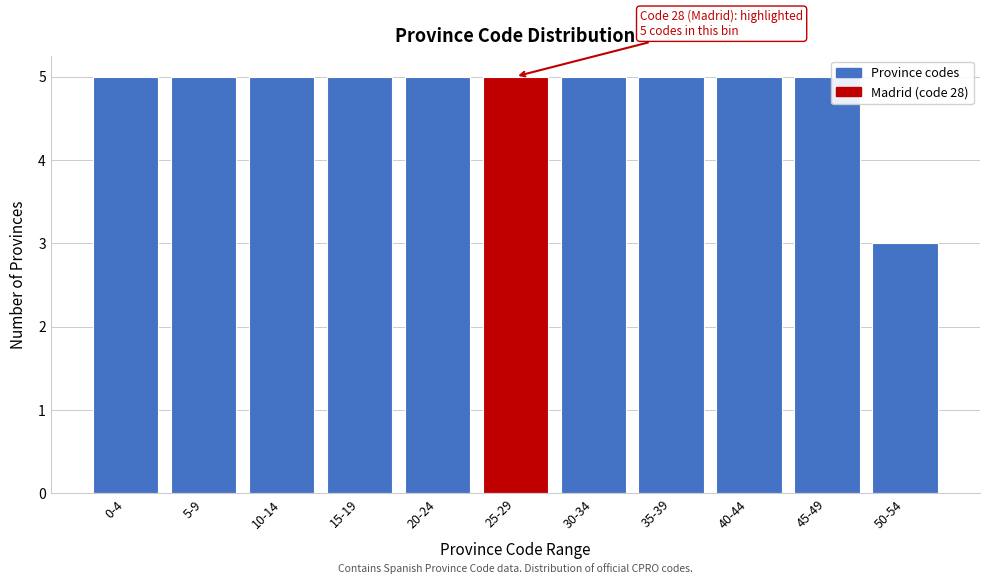

Reading right to left, transcribe all the data shown in this chart.

50-54=3	45-49=5	40-44=5	35-39=5	30-34=5	25-29=5	20-24=5	15-19=5	10-14=5	5-9=5	0-4=5